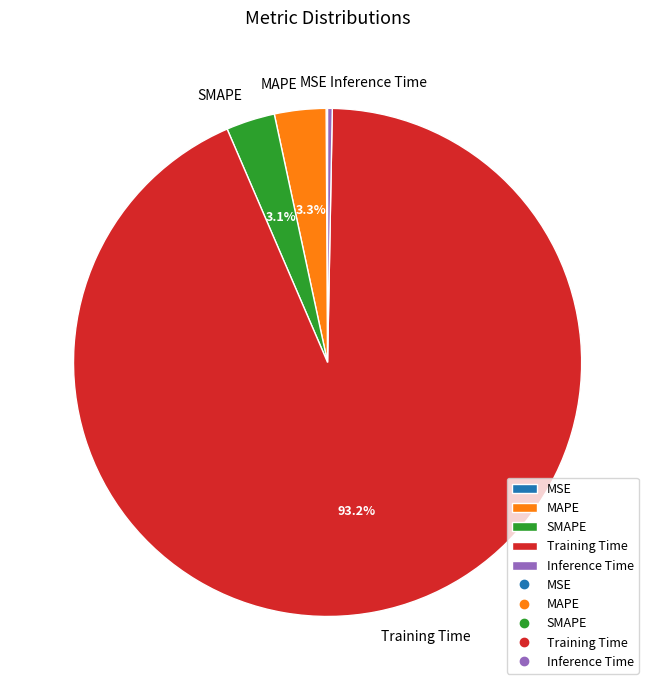

How much of the chart is everything except Training Time?

6.8%